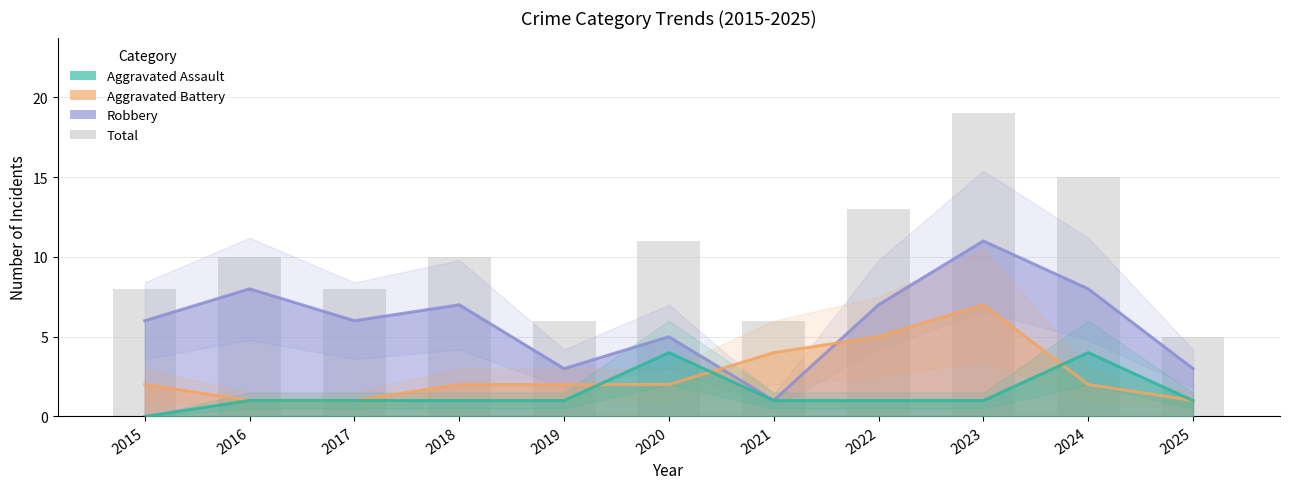

The value of Aggravated Battery at 2023 is 2. True or false?

False